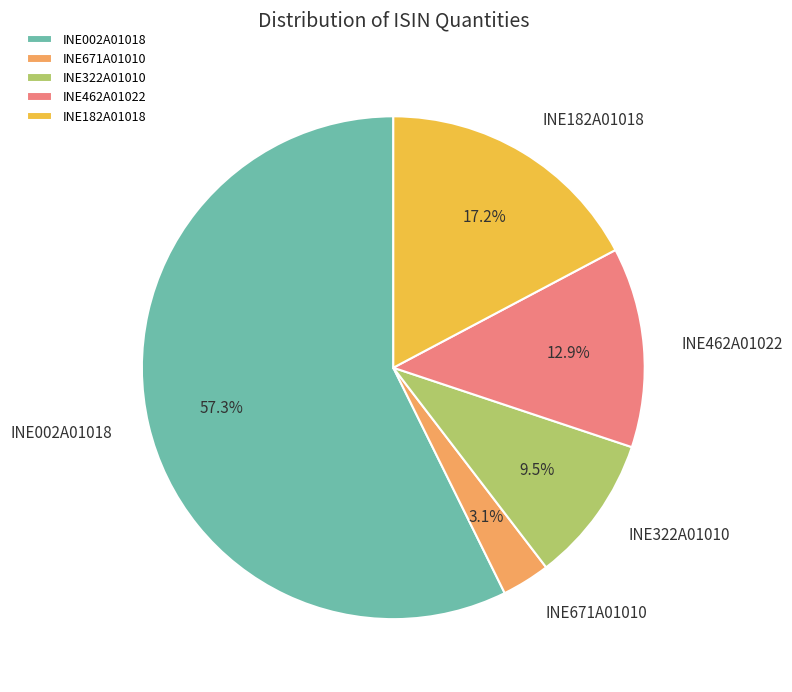

Is the sum of INE322A01010 and INE462A01022 greater than half?

No